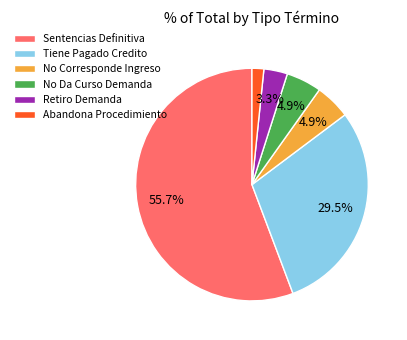

Combined, do No Da Curso Demanda and Retiro Demanda account for over 50%?

No